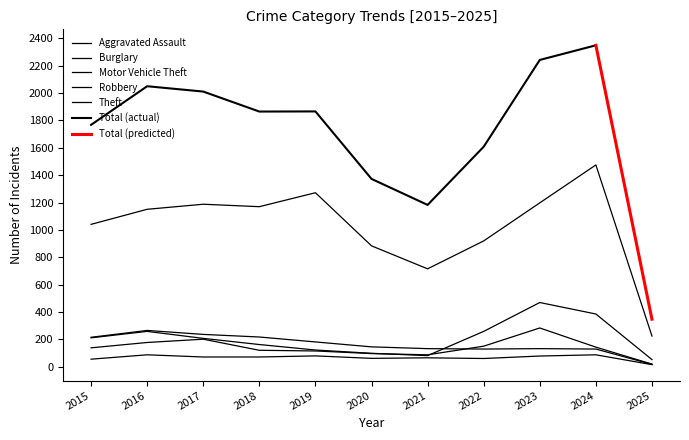

True or false: Theft and Motor Vehicle Theft cross at least once.

False